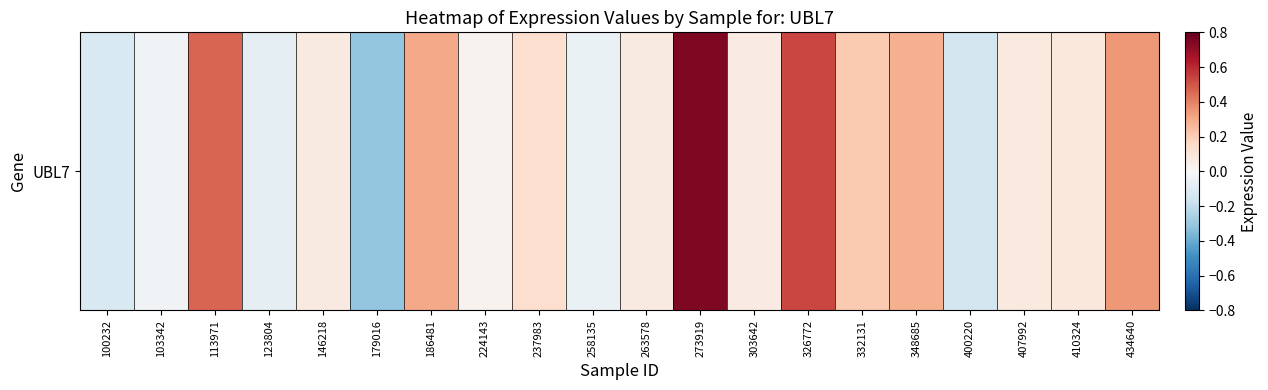

List the labels in order of value, largest first.

273919, 326772, 113971, 434640, 186481, 348685, 332131, 237983, 410324, 407992, 263578, 146218, 303642, 224143, 103342, 258135, 123804, 100232, 400220, 179016